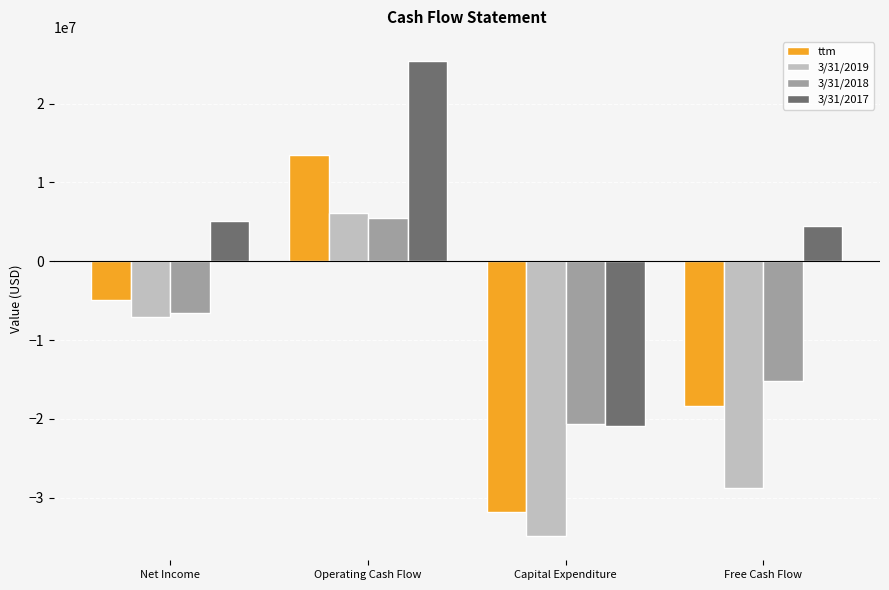

True or false: 3/31/2018 has a value of -21042969 at Free Cash Flow.

False